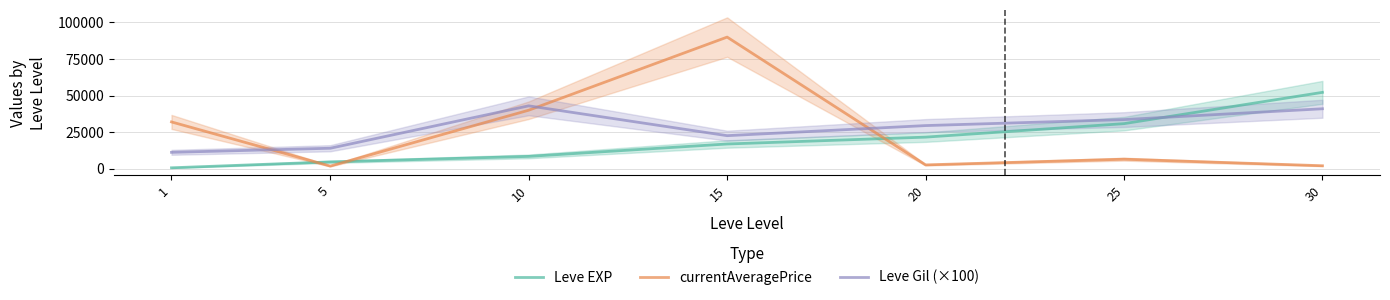

Which series has the largest total across all categories?

Leve Gil (×100)